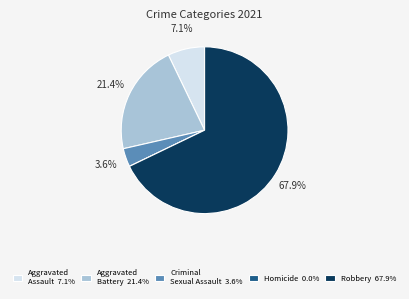

What percentage is the Criminal Sexual Assault slice, to the nearest percent?

4%